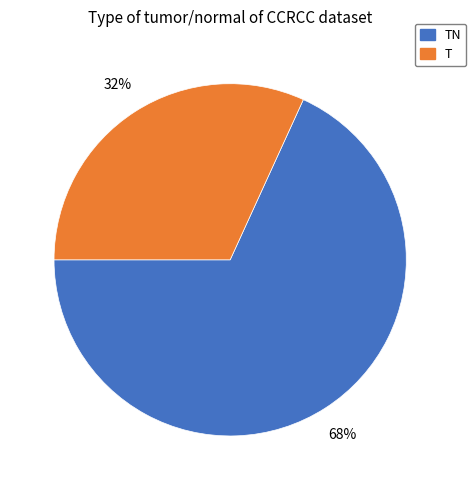

Rank the categories by value from highest to lowest.

TN, T